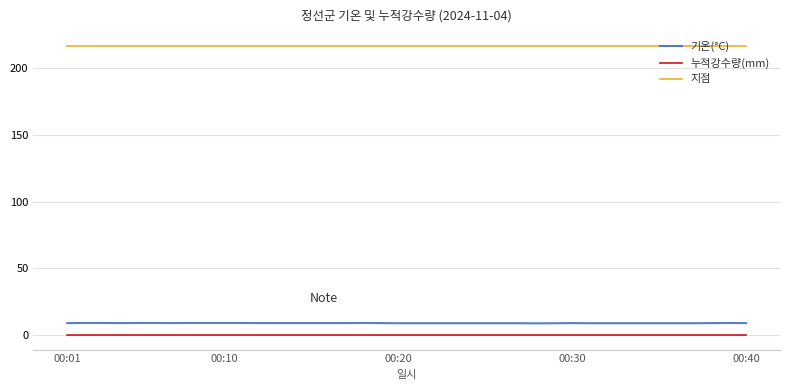

Rank the series by their maximum value, from lowest to highest.

누적강수량(mm), 기온(°C), 지점